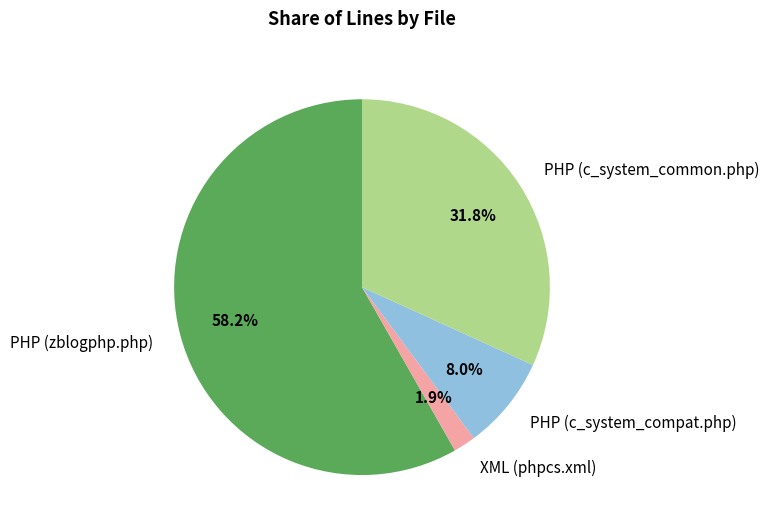

To the nearest percent, what percentage of the pie is PHP (zblogphp.php)?

58%